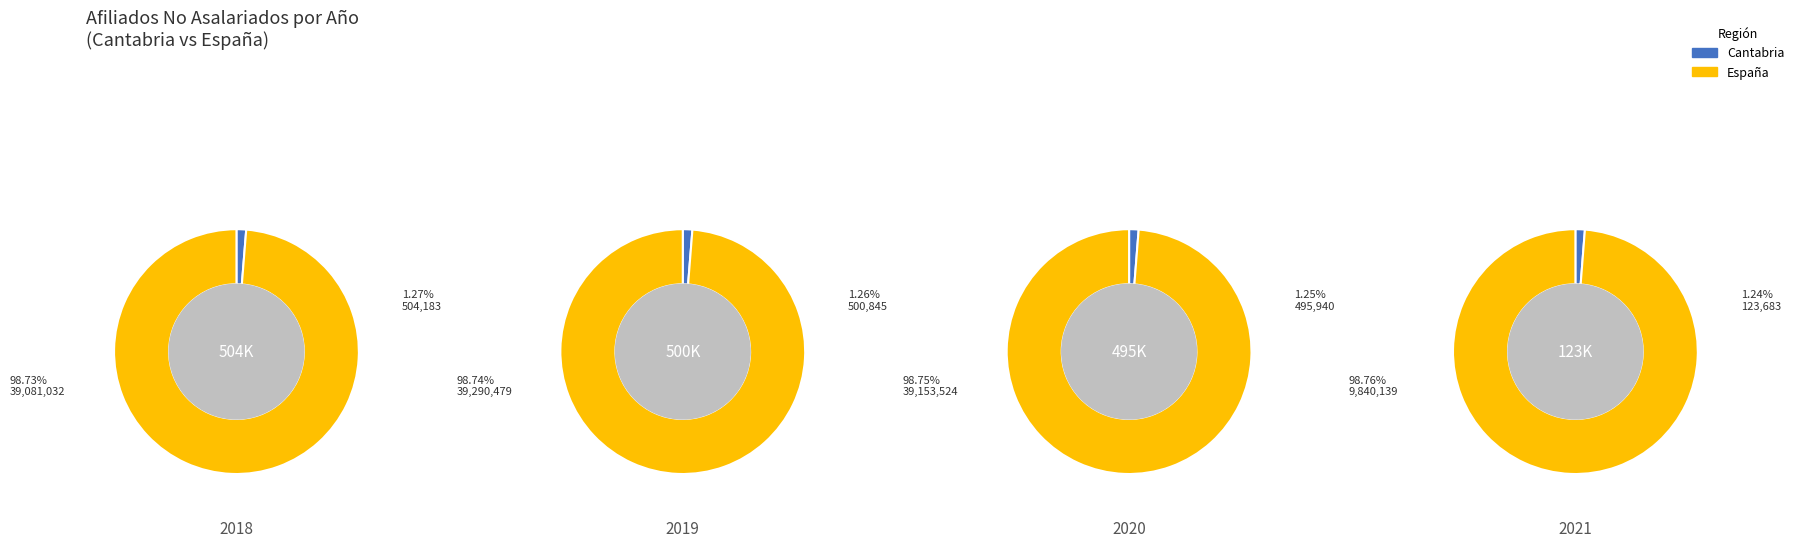

To the nearest percent, what is the combined percentage of 2021 and 2019?

50%